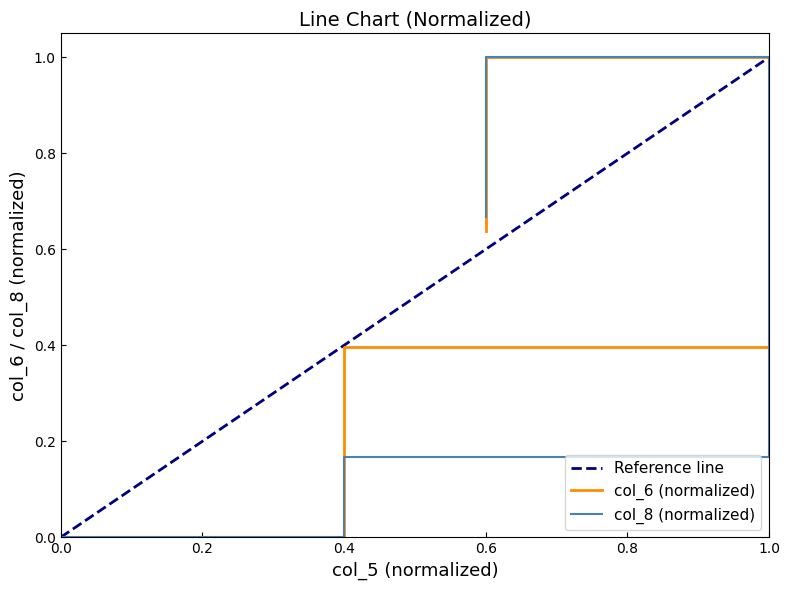

Which series has the widest spread of values?

col_6